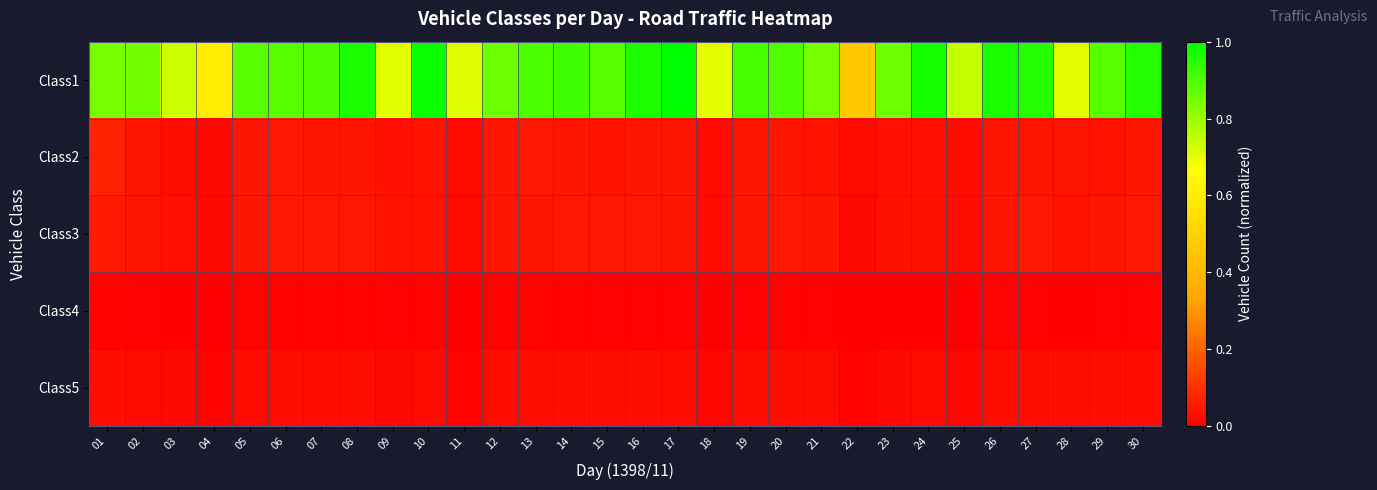

What is the difference between the highest and lowest values at 22?

0.5